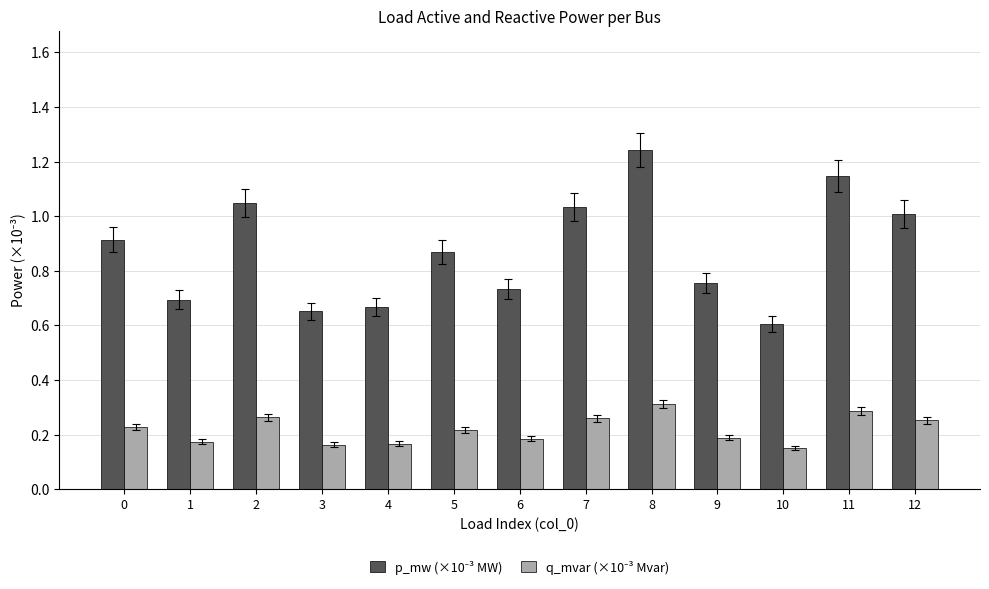

Which category has the highest value across all series?

8